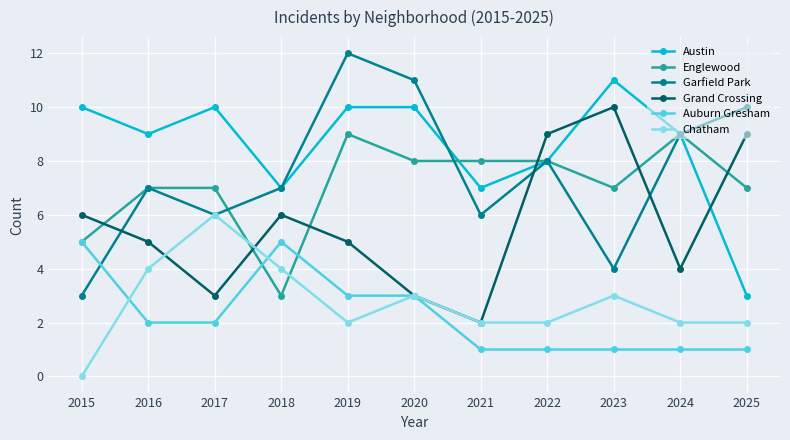

True or false: Chatham has a value of 2 at 2025.

True